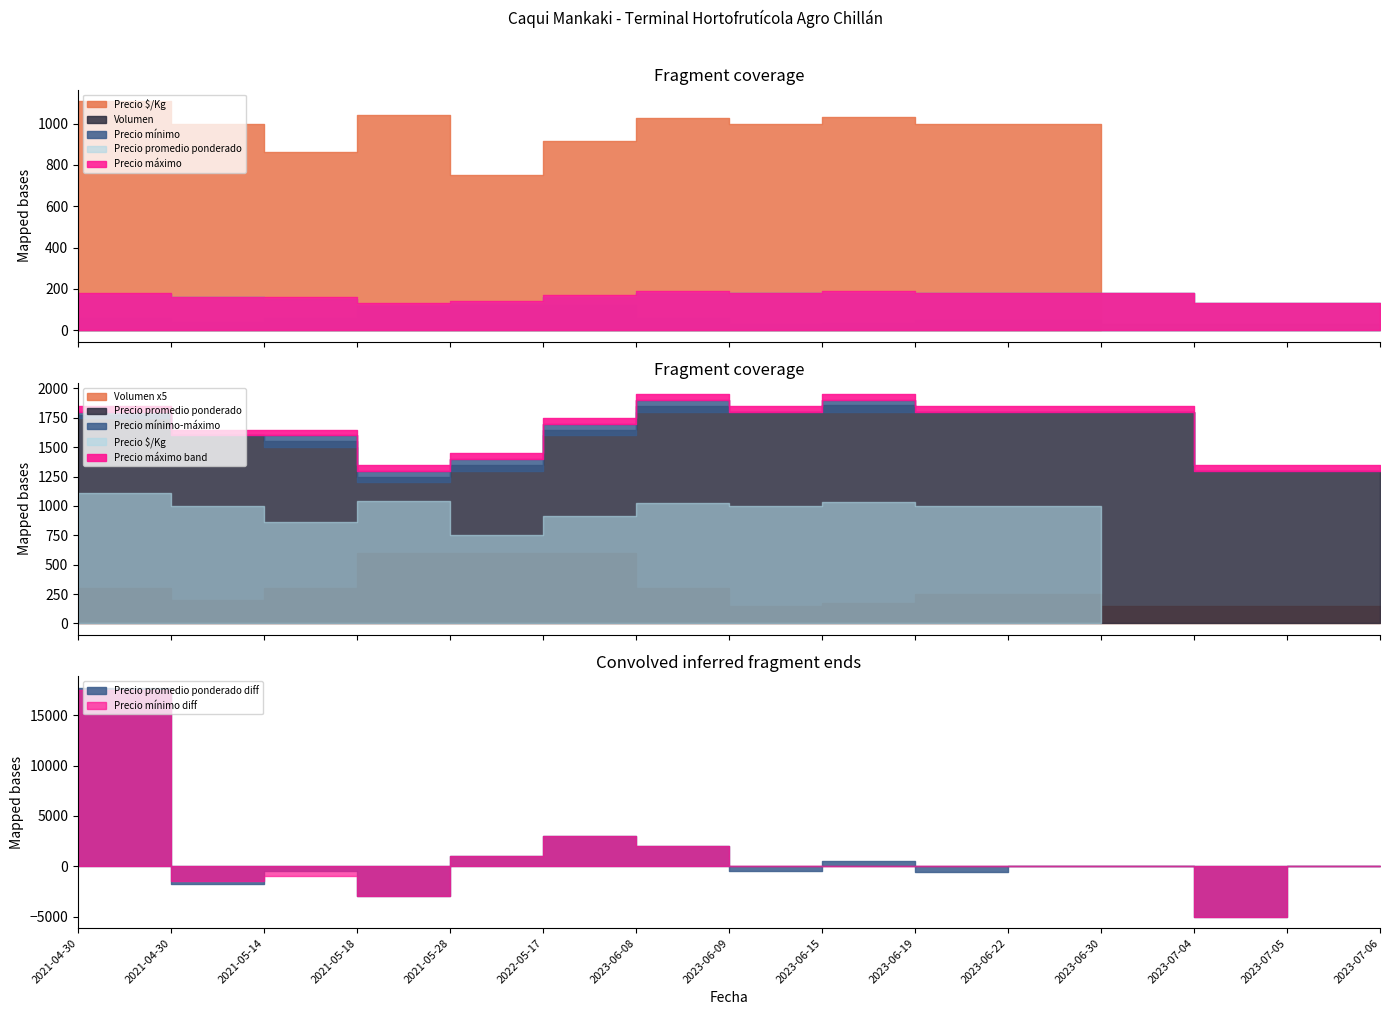

What are all the series names shown in the legend?

Precio promedio ponderado, Precio mínimo, Precio máximo, Volumen, Precio $/Kg